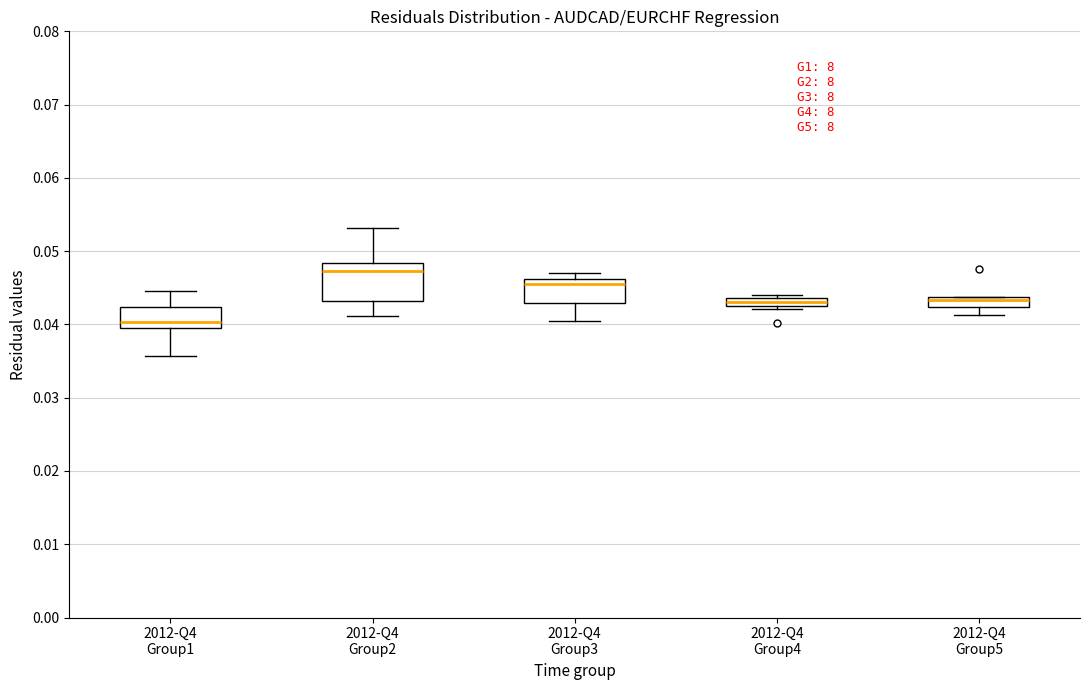

Which box has the highest median line?

2012-Q4 Group2